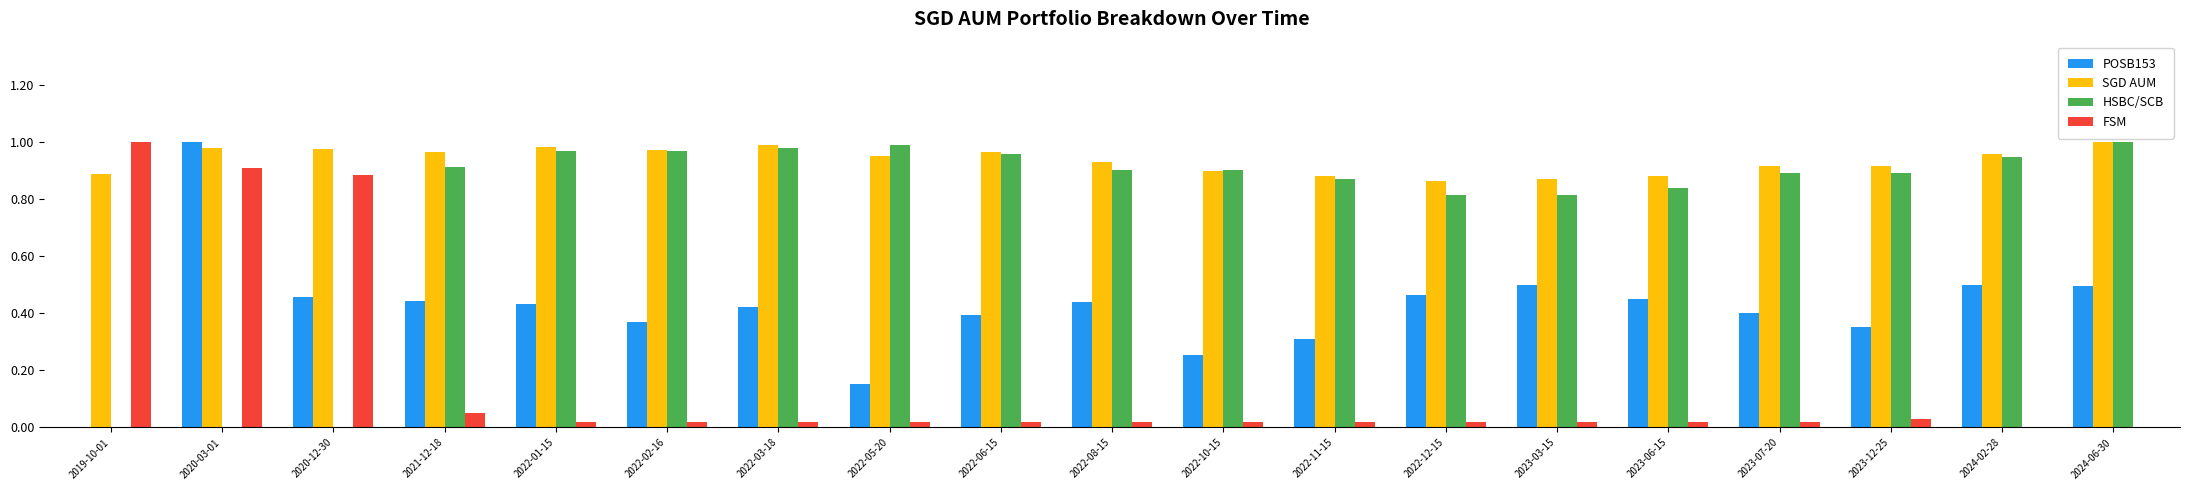

What is the sum of all HSBC/SCB values?

14.6